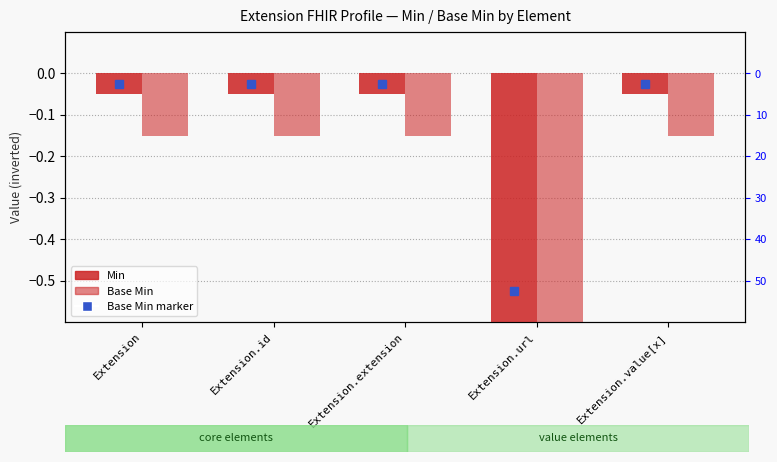

Is the value of Base Min at Extension greater than the value of Min at Extension?

No